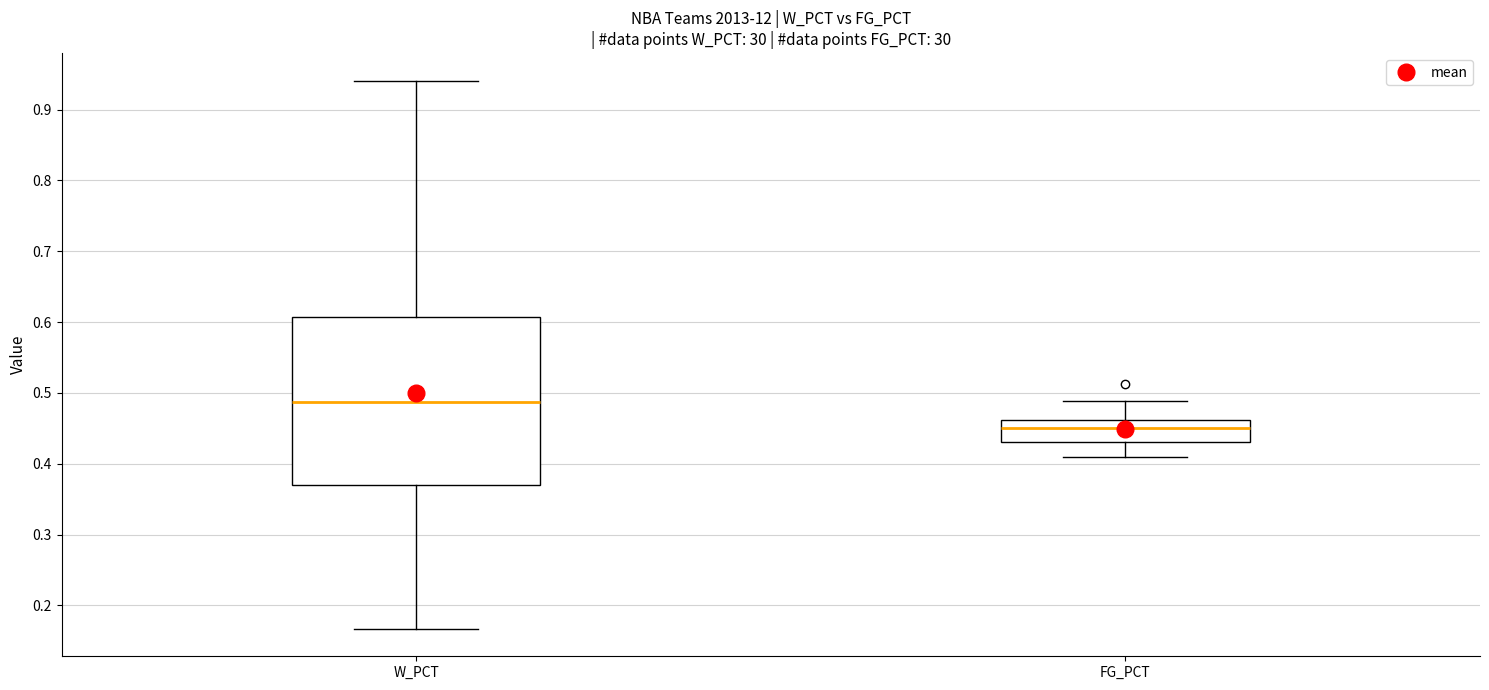

Reading left to right, transcribe this box plot: for each box, give where its median line is, the range the box spans, and where its two whiskers end, as read against the y-axis. The values are not printed on the chart, so give them approximately, as read against the axis.

W_PCT: median 0.49, box 0.37 to 0.61, whiskers 0.17 to 0.94
FG_PCT: median 0.45, box 0.43 to 0.46, whiskers 0.41 to 0.49